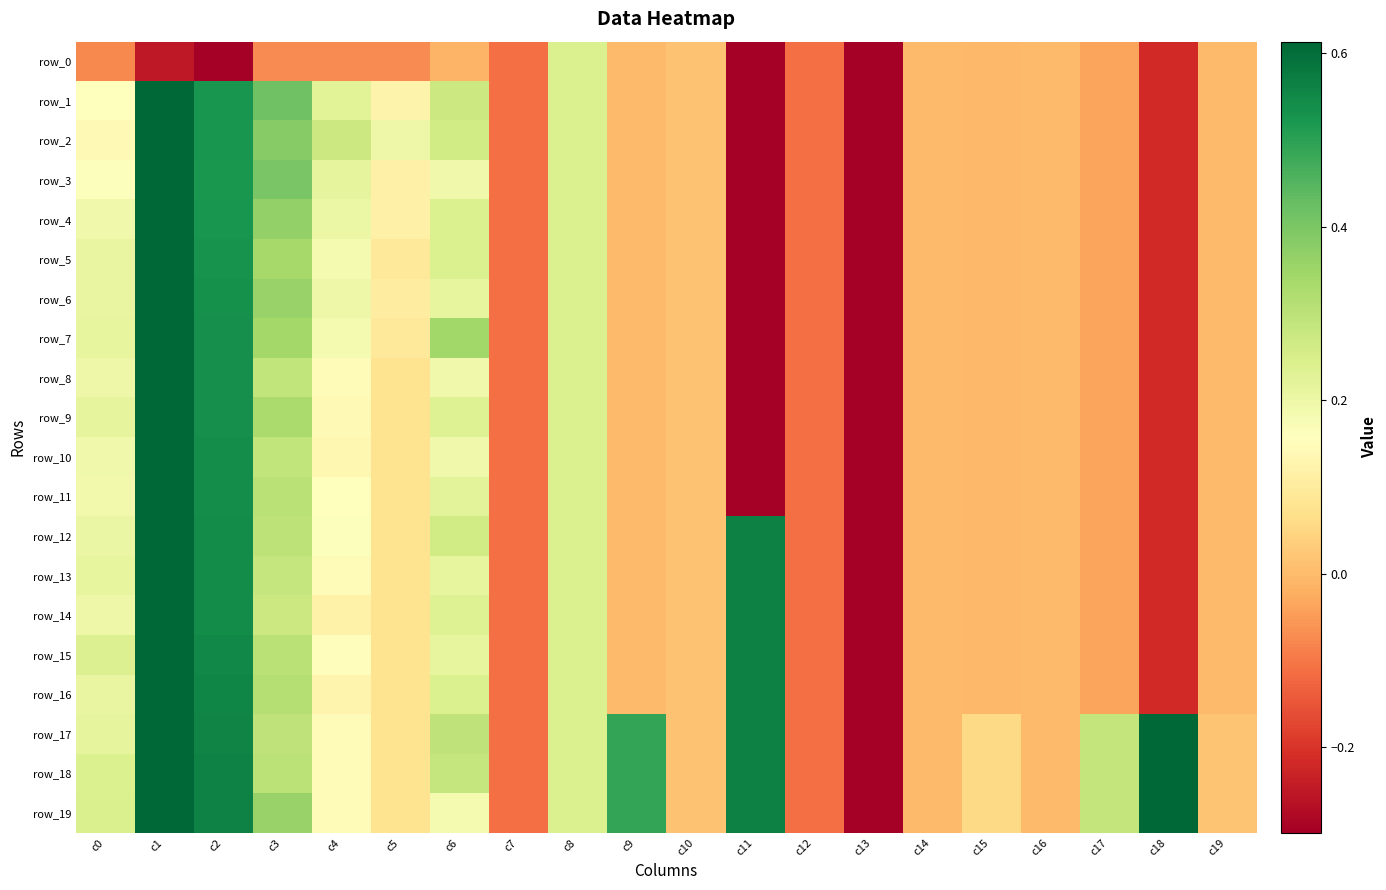

What is the maximum value shown in the chart?

1.0